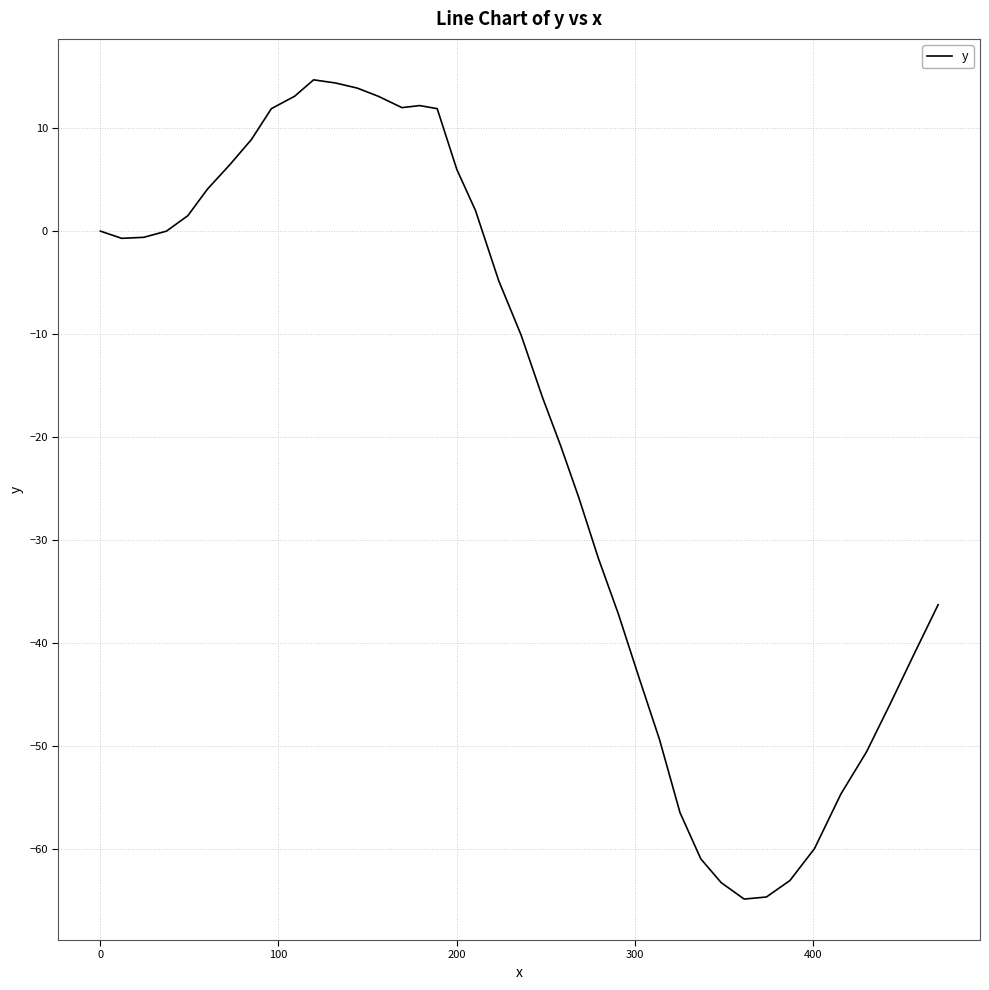

What is the greatest value displayed?

14.7